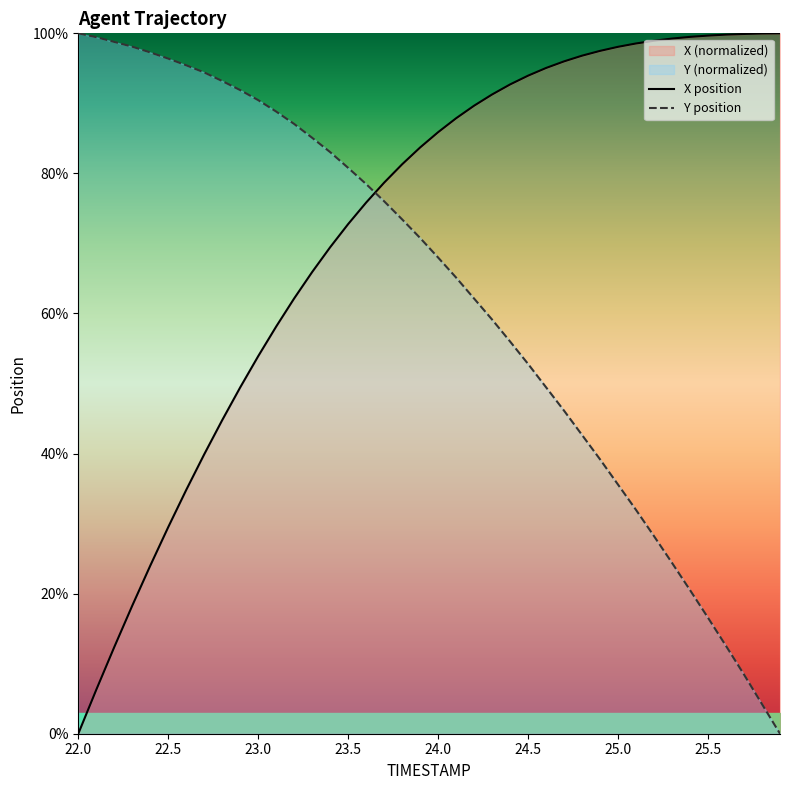

How many intersections are there between X position and Y position?

1